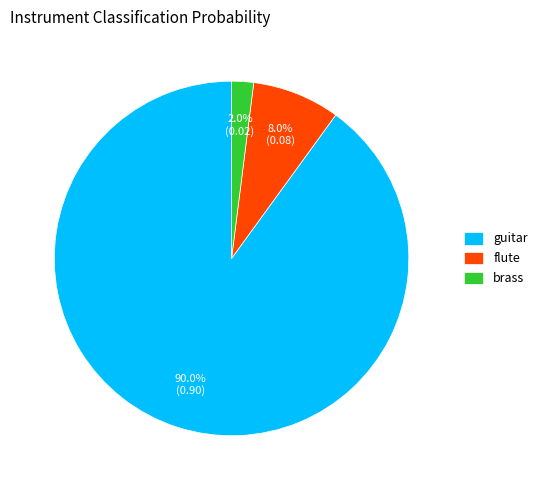

Is it true that flute is 8% of the pie?

True